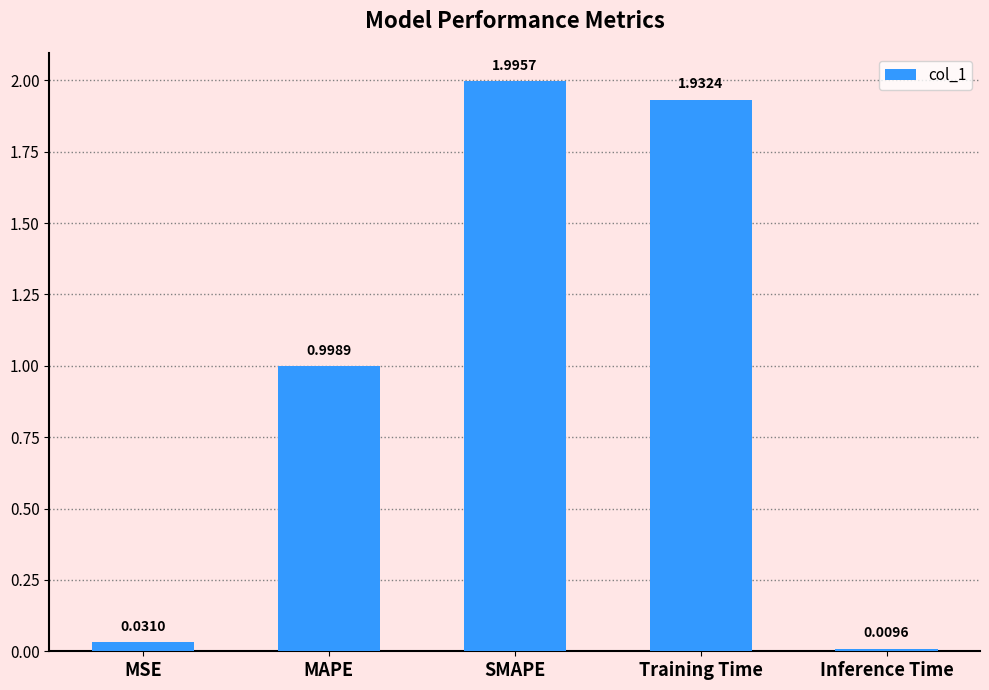

Approximately how many times larger is the value at MAPE compared to SMAPE?

0.5